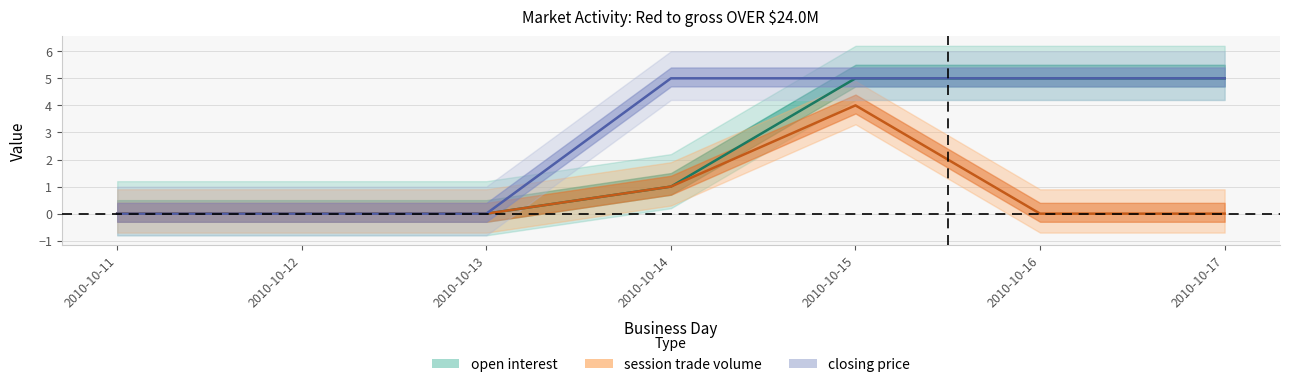

True or false: open interest and closing price cross at least once.

False